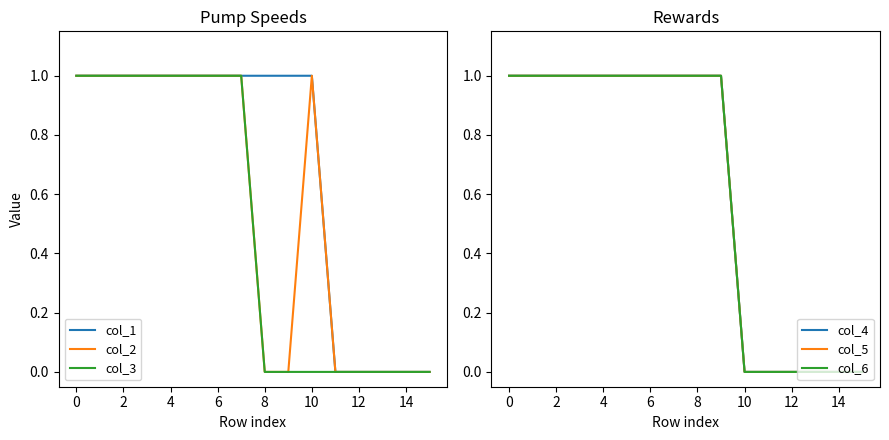

Which series has the largest range (max minus min)?

col_1